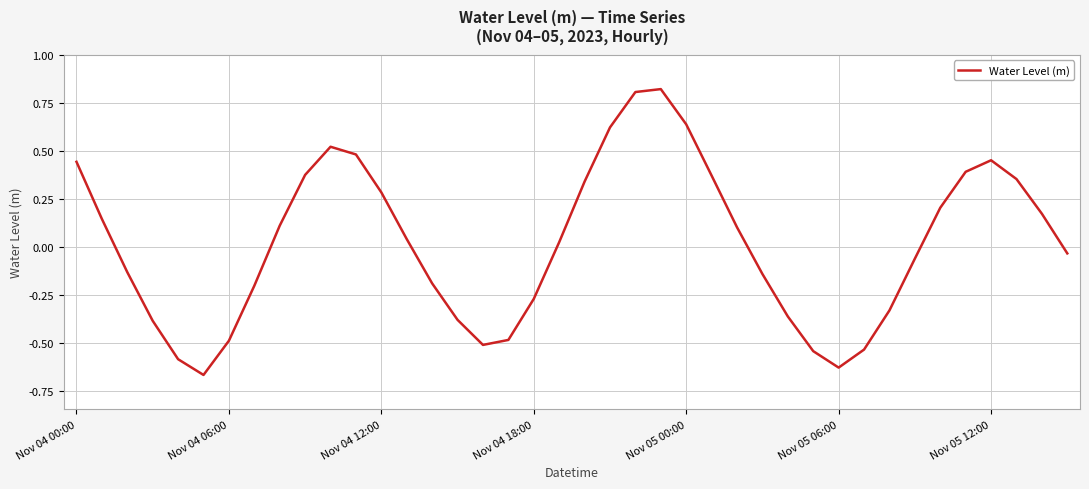

What is the difference between the maximum and minimum values?

1.5